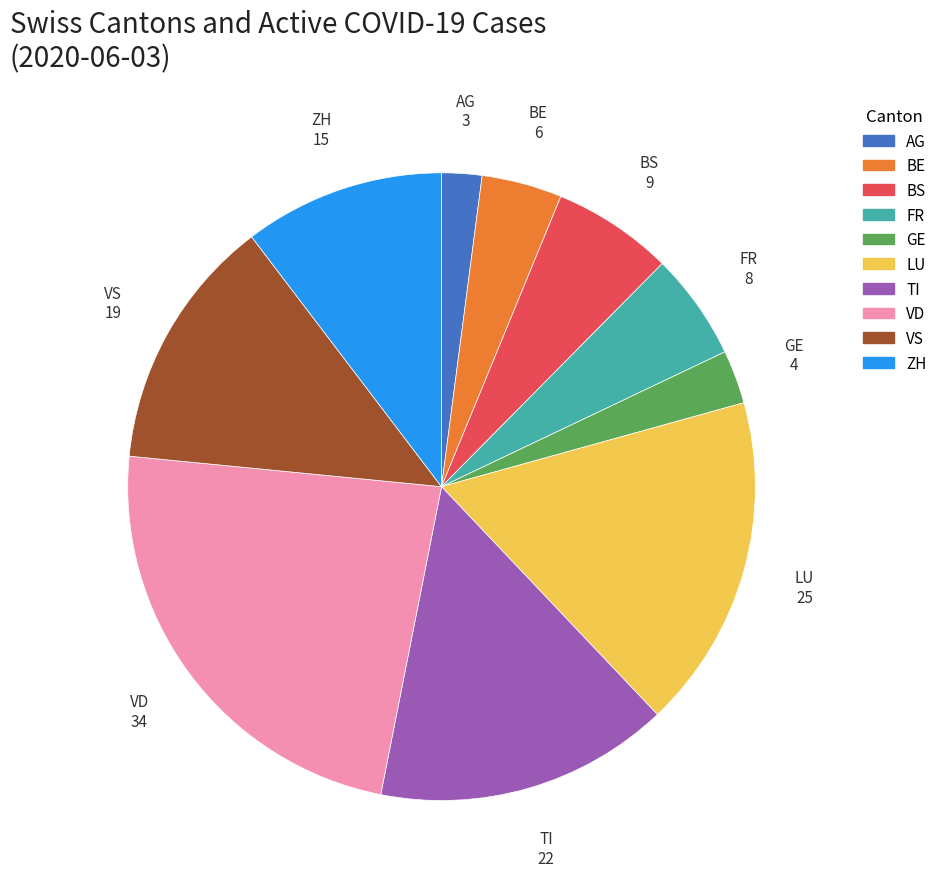

True or false: LU accounts for 27% of the total.

False